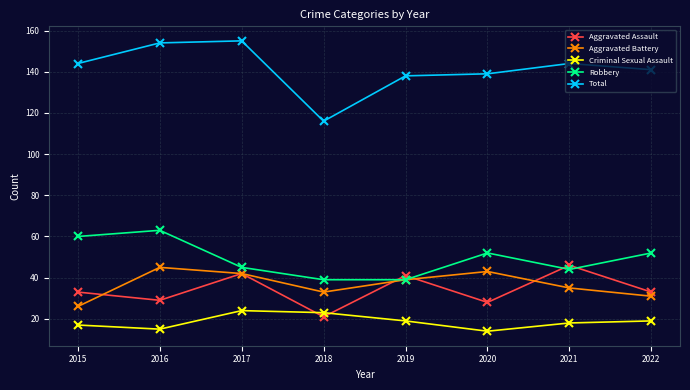

True or false: Criminal Sexual Assault and Robbery cross at least once.

False